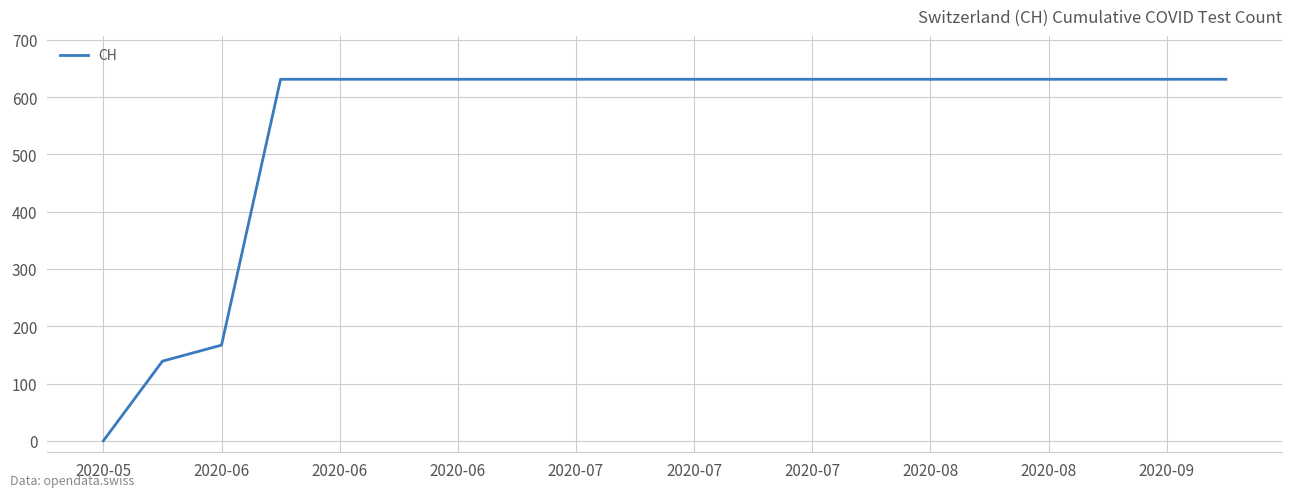

How many lines are shown in the chart?

1